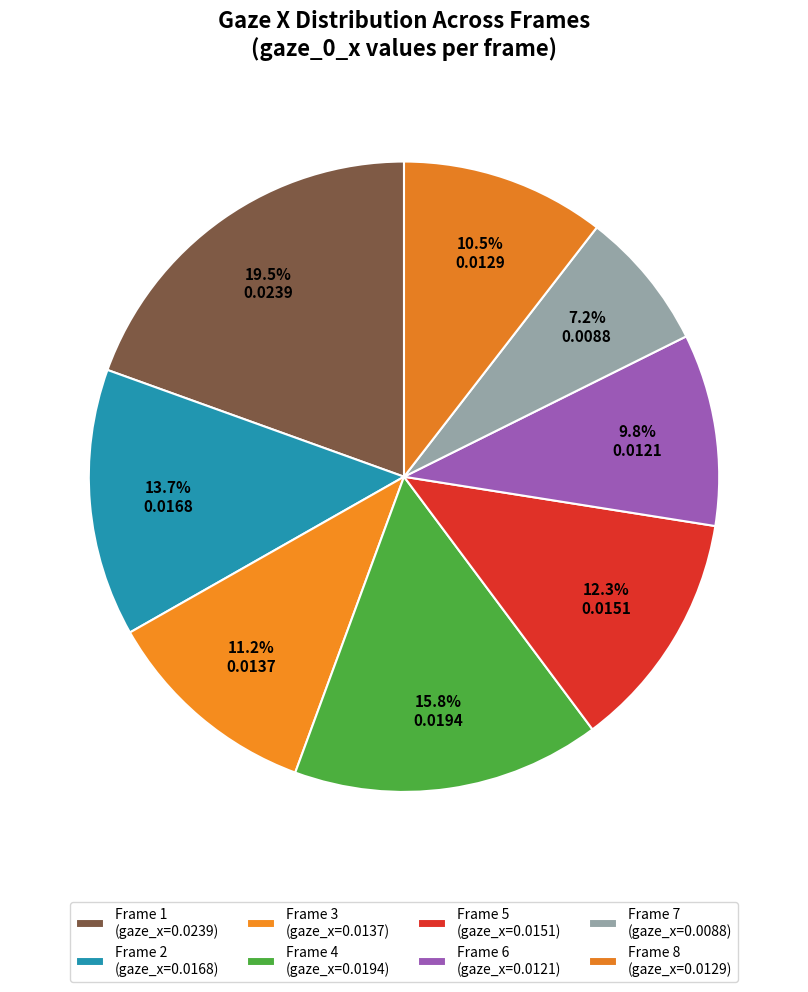

Count the number of slices in the pie.

8